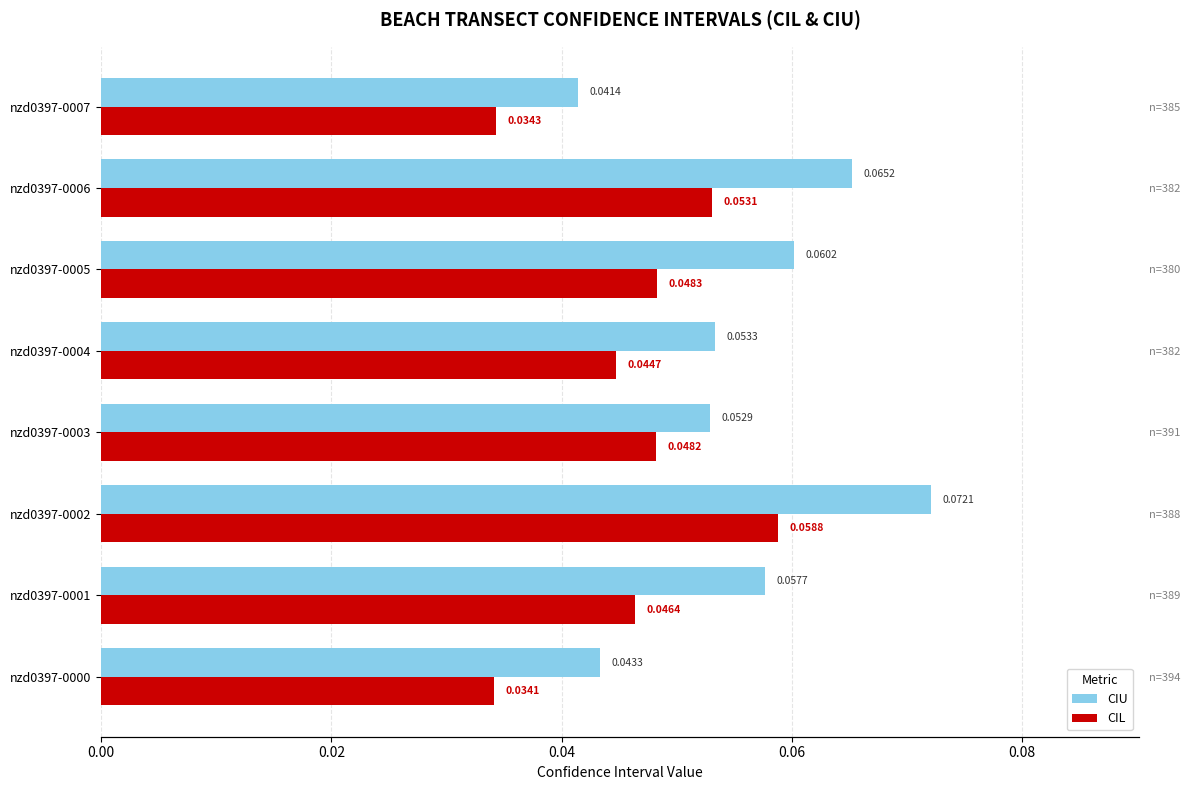

At how many categories does at least one series exceed 0?

8